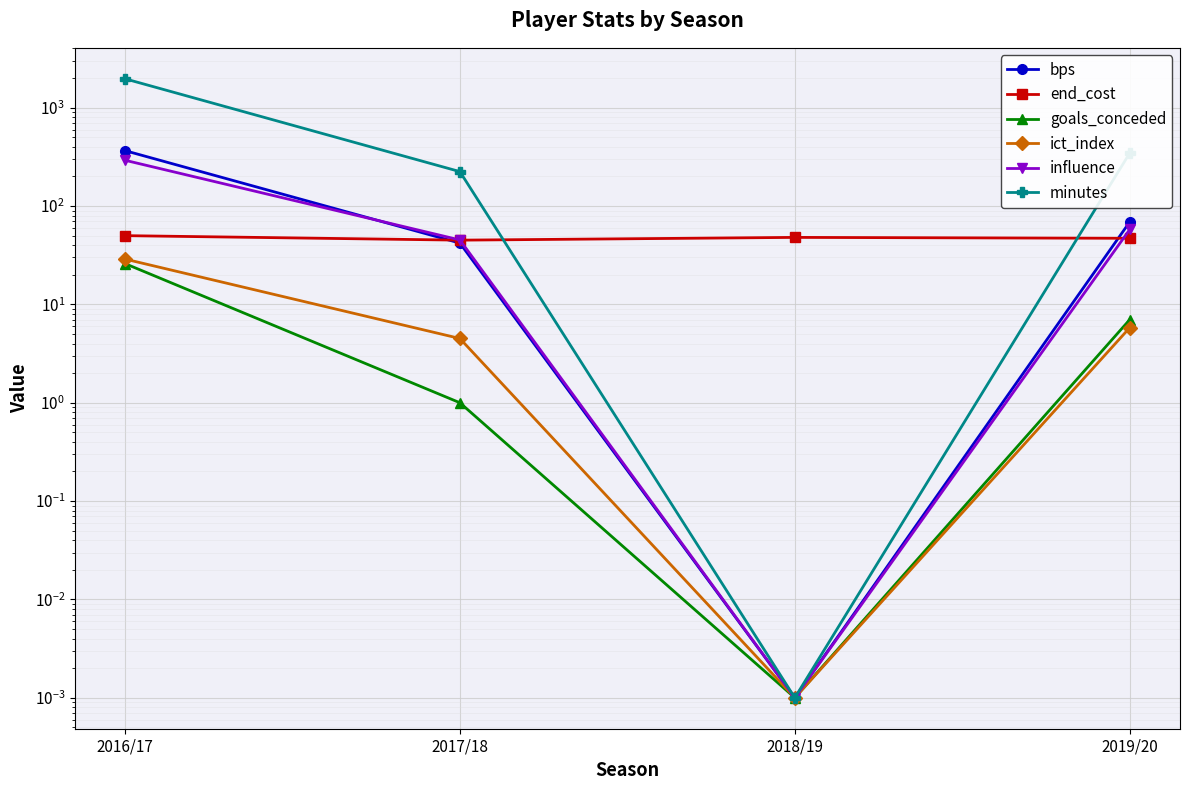

How many data points in influence are less than 57?

2